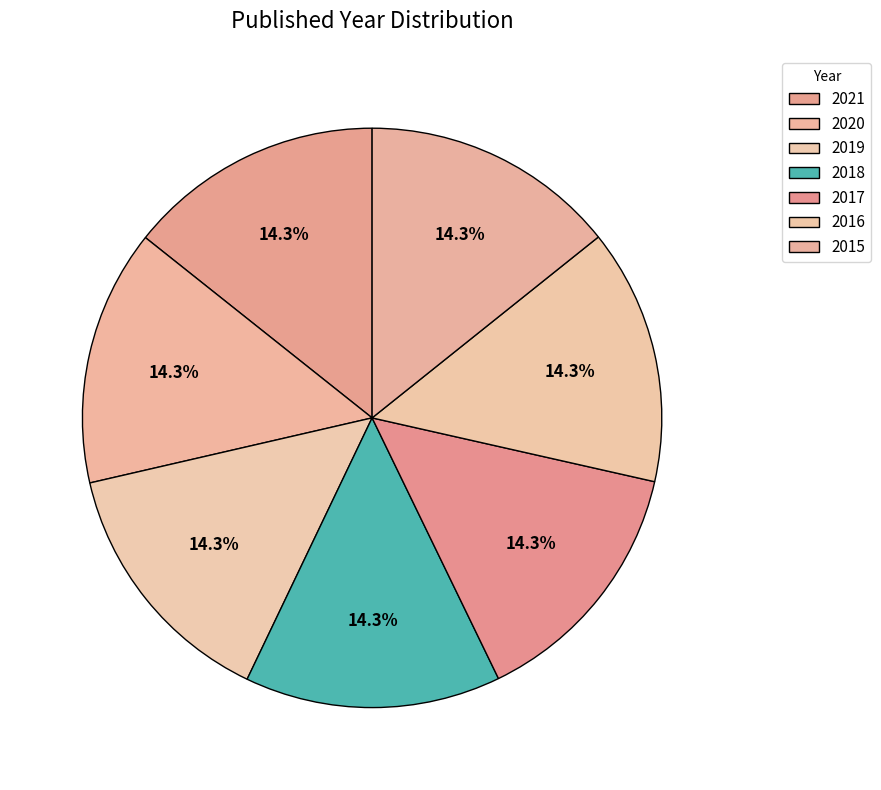

To the nearest percent, what is the average slice percentage?

14%